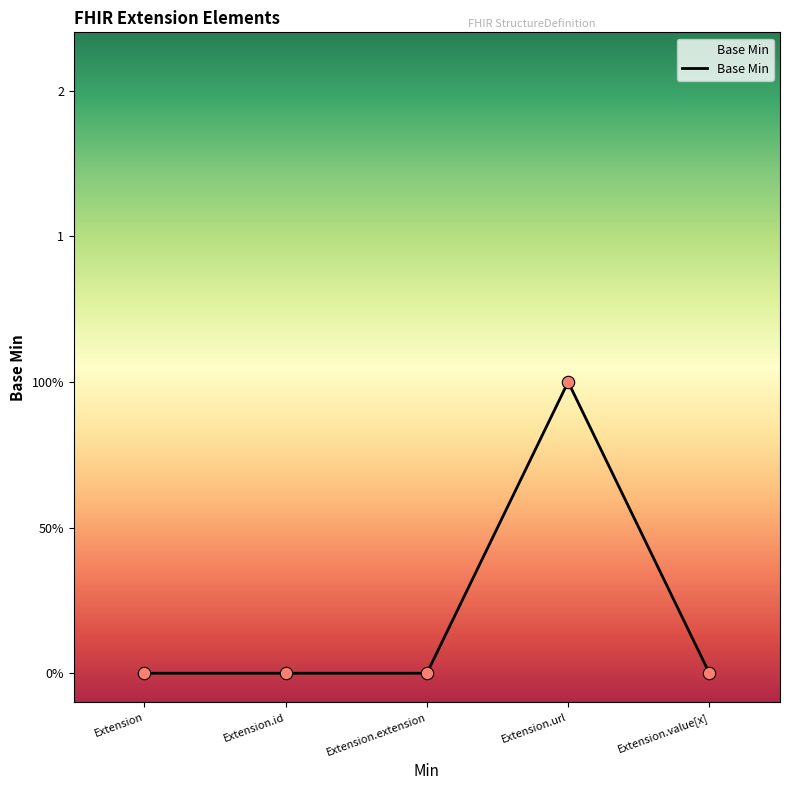

What is the change in value from Extension.extension to Extension.url?

+1